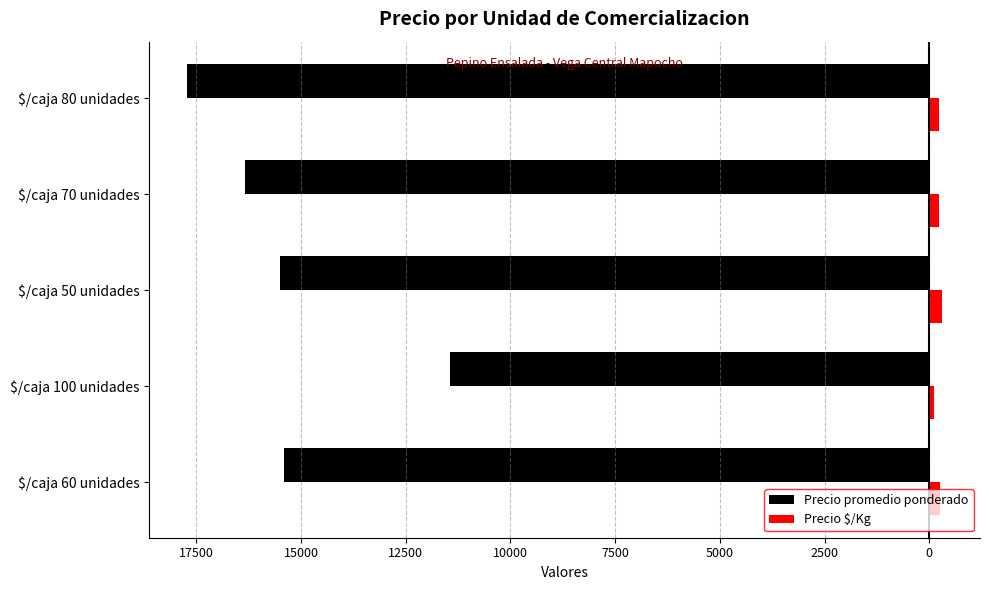

What are all the series names shown in the legend?

Precio promedio ponderado, Precio $/Kg